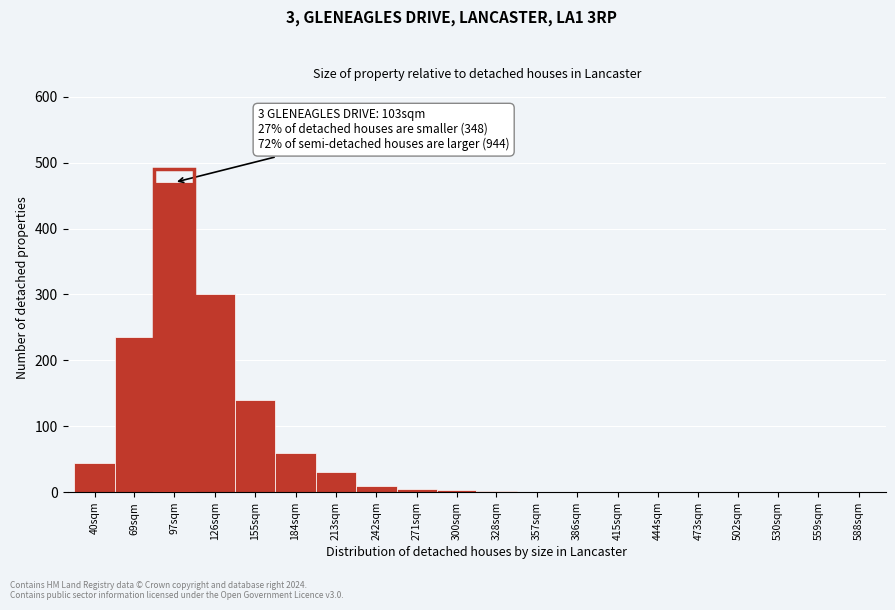

What is the greatest value displayed?

470